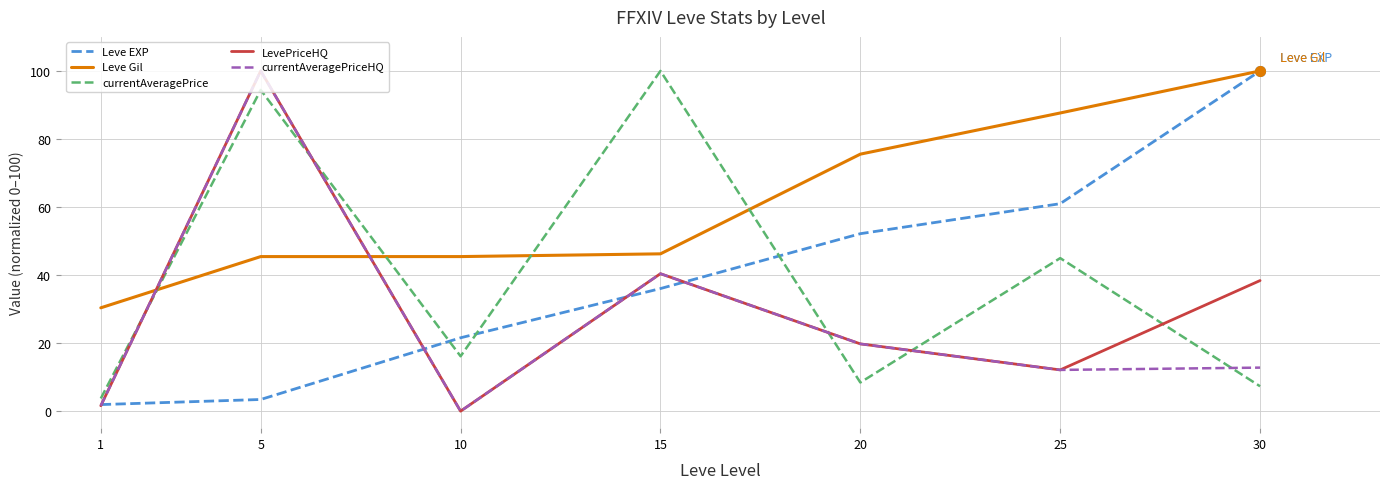

Between 15 and 30, which series saw the biggest shift?

currentAveragePrice